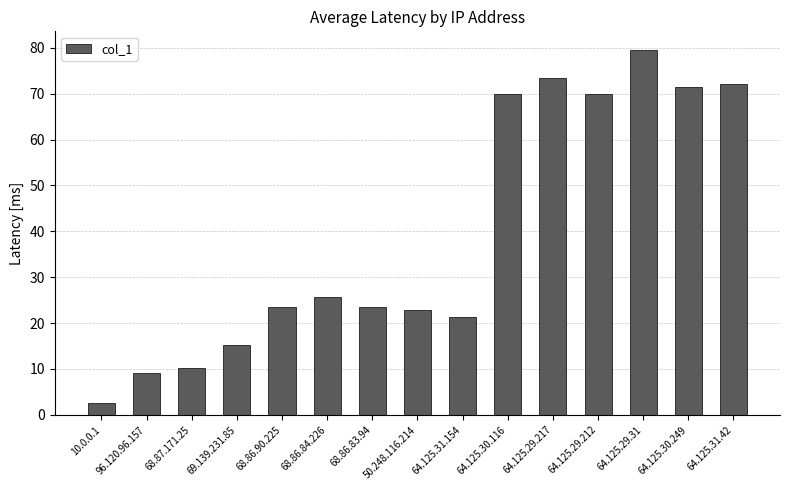

The chart shows a value of 115.6 at 64.125.30.249. True or false?

False